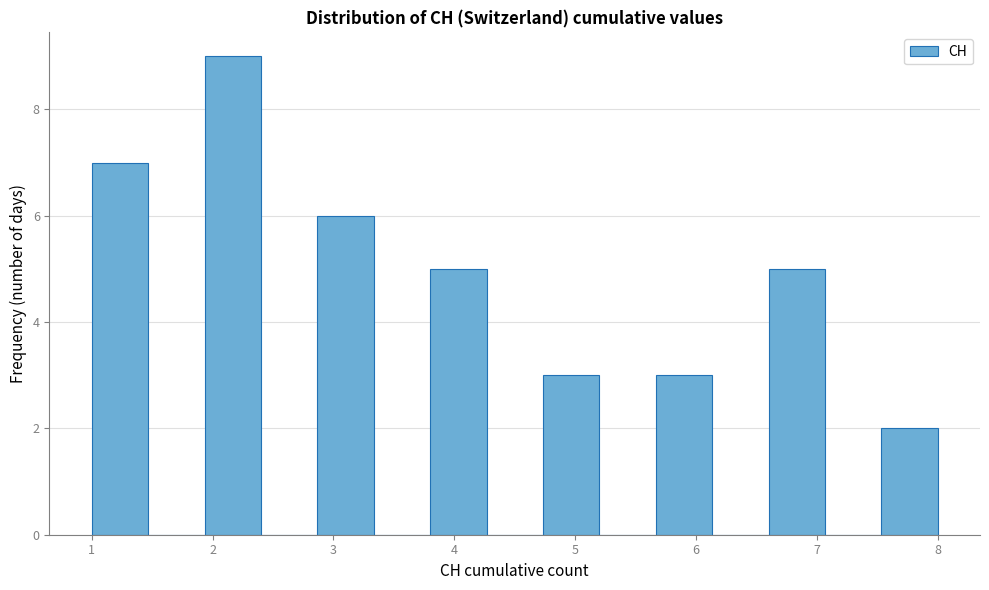

Over which range of the x-axis is the bar tallest?

1.9 to 2.4